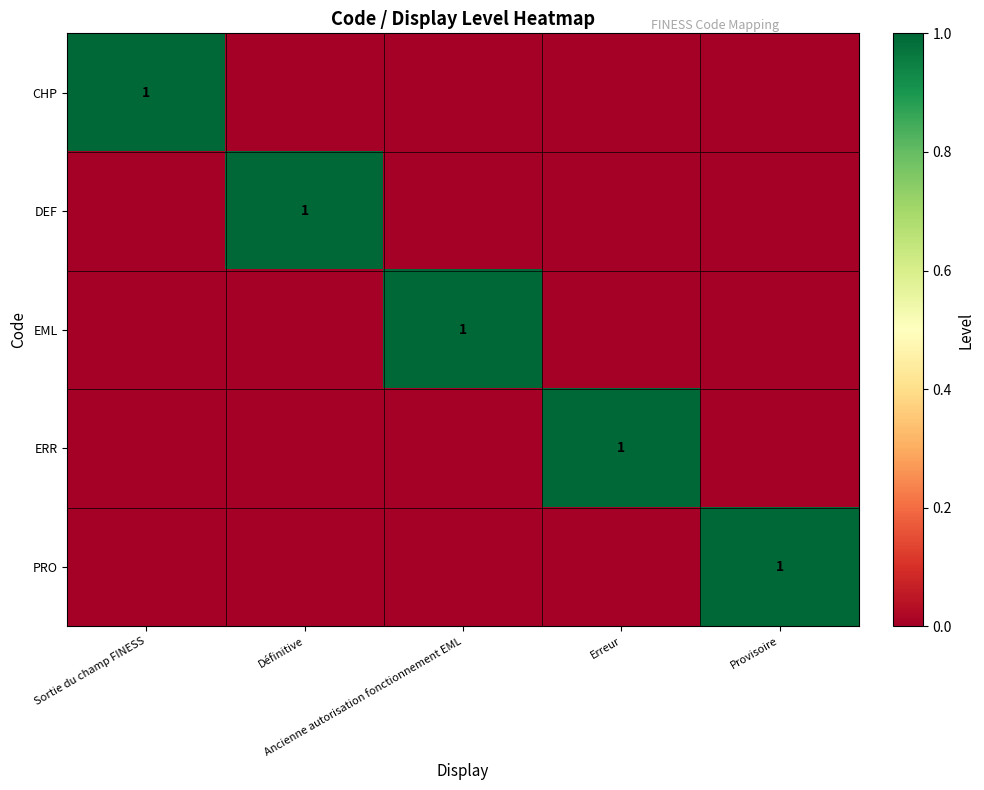

Rank the series at Ancienne autorisation fonctionnement EML from highest to lowest value.

EML, CHP, DEF, ERR, PRO